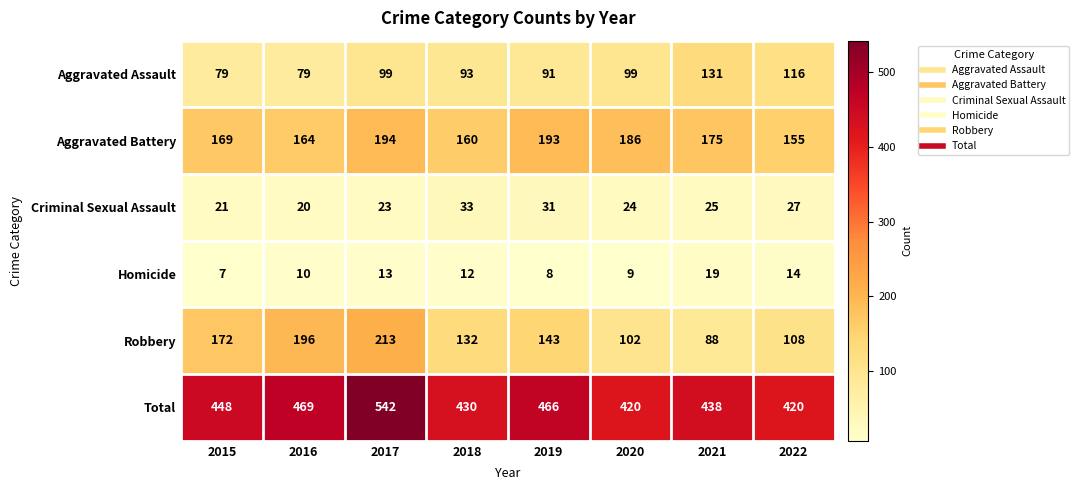

What is the average value of the Robbery series?

144